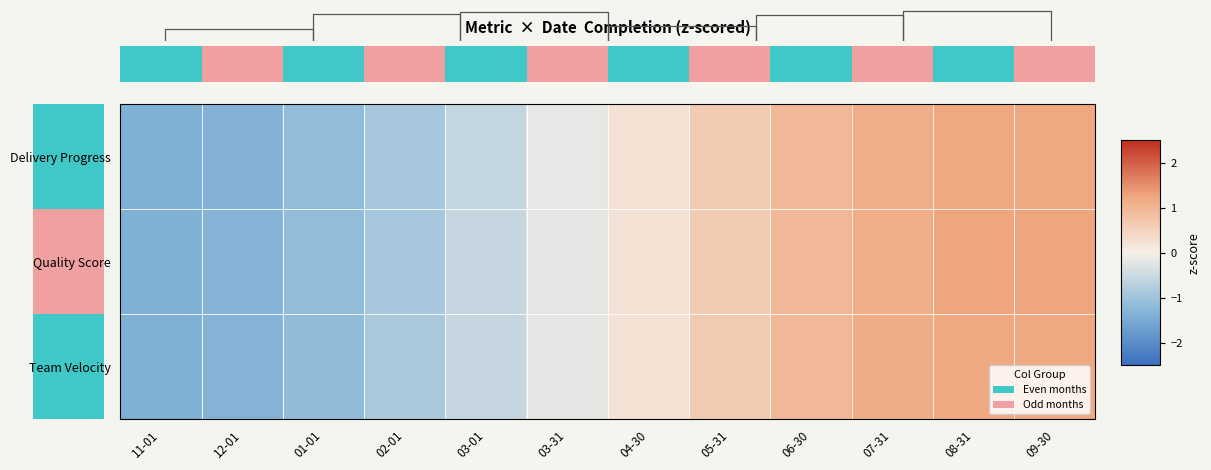

Is it true that Team Velocity equals -1.2 at 01-01?

True